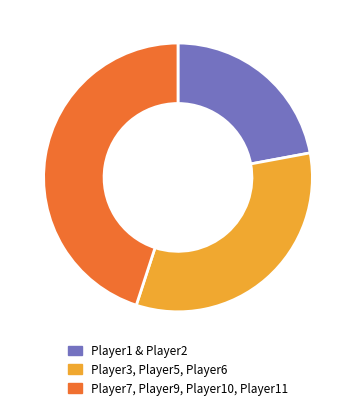

Is there any slice that represents more than half of the pie?

No